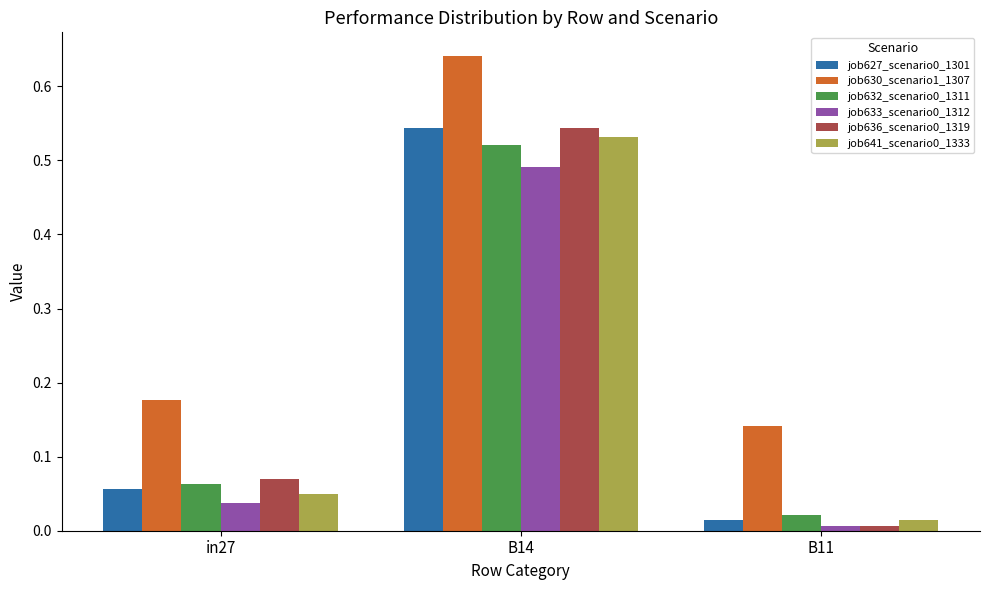

Which label corresponds to the smallest value in the chart?

B11